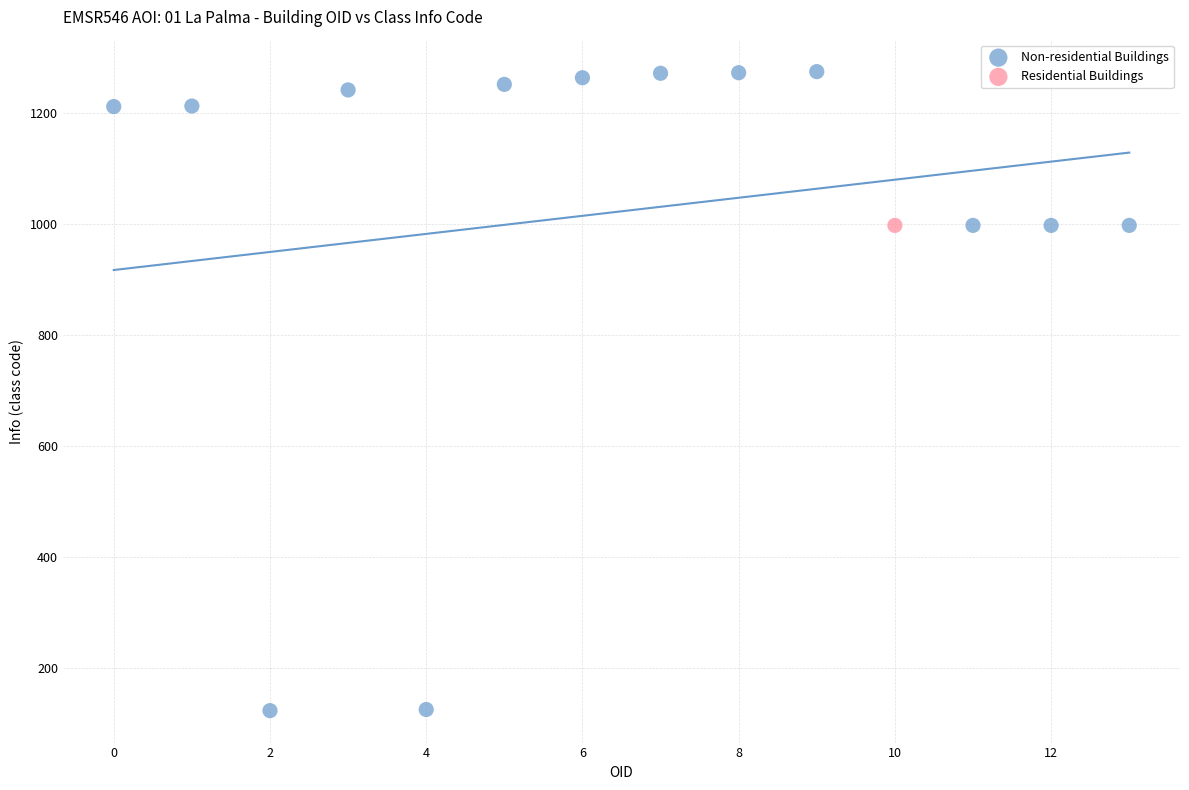

What are all the series names shown in the legend?

Non-residential Buildings, Residential Buildings